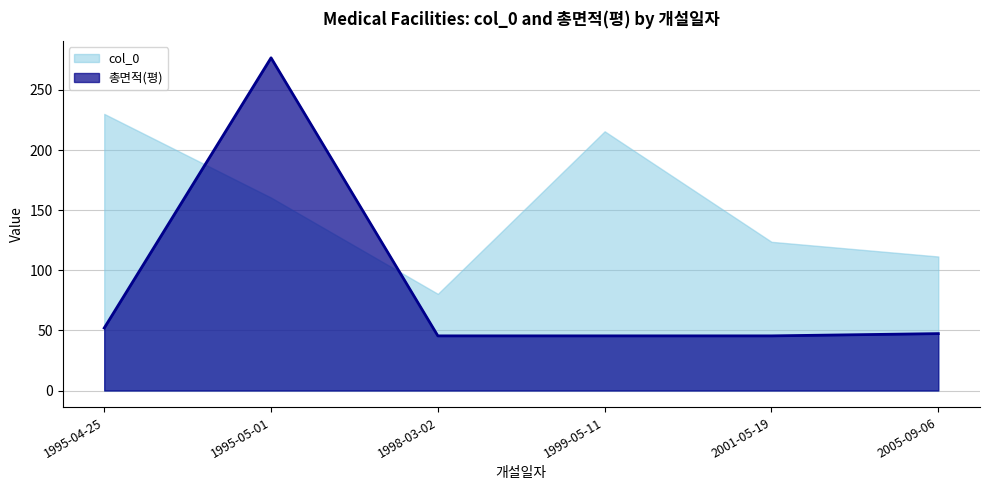

What is the difference between the maximum and second lowest values in the 총면적(평) series?

231.3